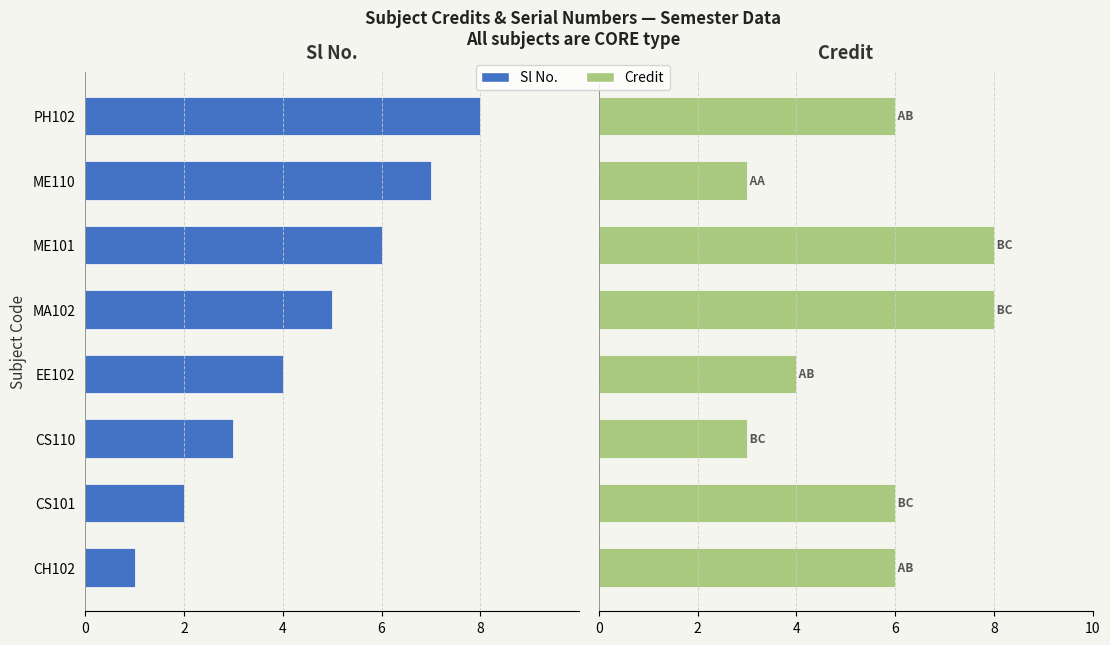

What is the maximum value shown in the chart?

8